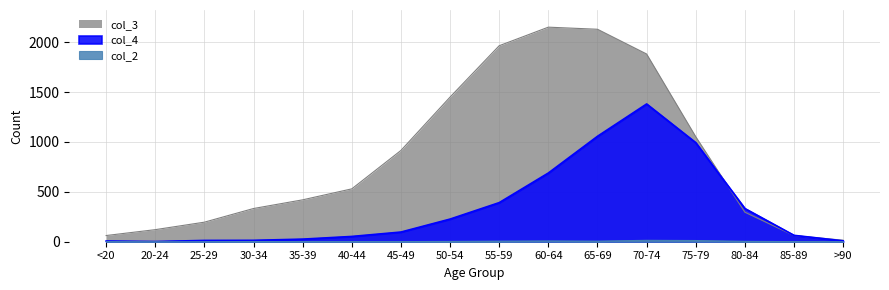

Where is the first local maximum for col_2?

30-34